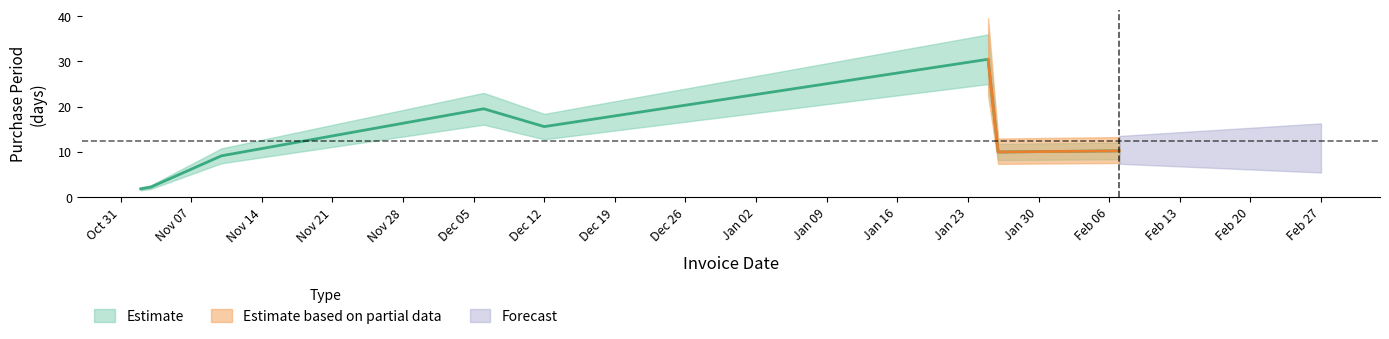

Is it true that the value at 2016-11-02 is 1?

False